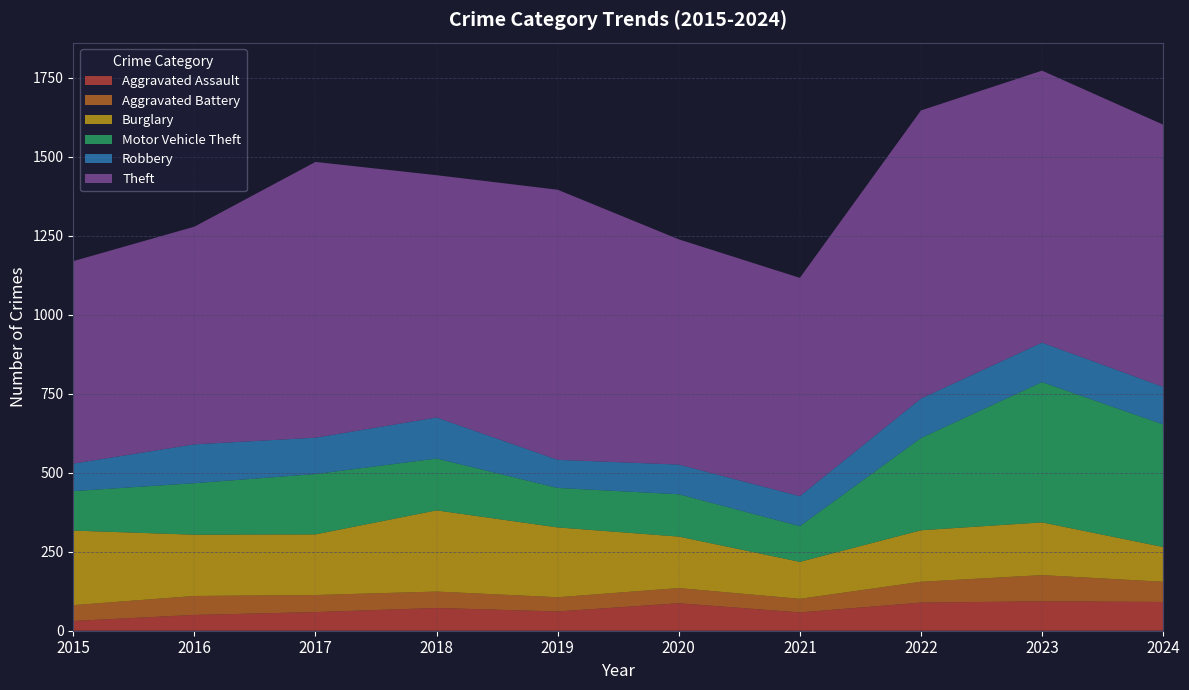

Reading right to left, list all the values displayed in this chart.

Aggravated Assault: 91	93	89	58	87	61	72	59	50	31
Aggravated Battery: 64	83	66	43	48	45	52	54	60	50
Burglary: 110	167	163	117	163	221	257	192	194	236
Motor Vehicle Theft: 388	444	292	113	134	125	164	191	163	125
Robbery: 119	125	125	95	94	89	130	115	123	87
Theft: 830	861	912	691	713	855	767	873	689	641